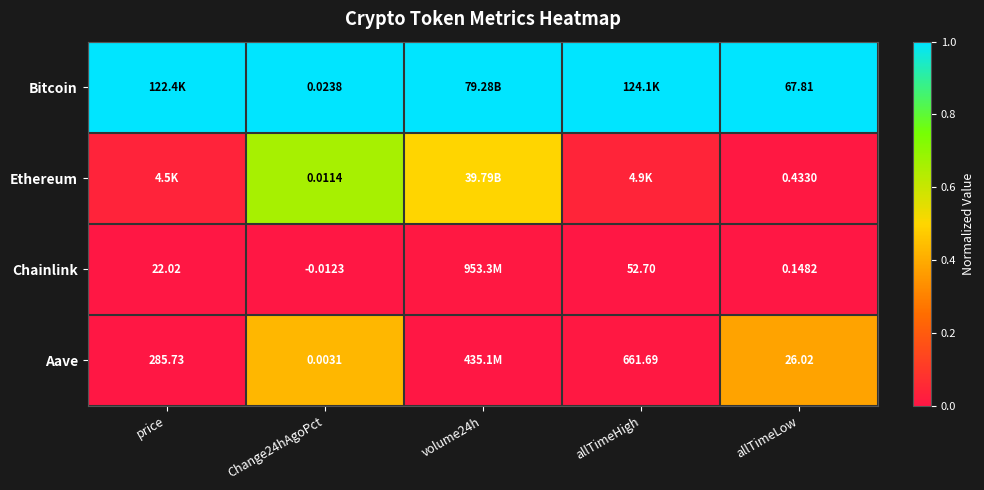

Rank the series at Change24hAgoPct from lowest to highest value.

Chainlink, Aave, Ethereum, Bitcoin